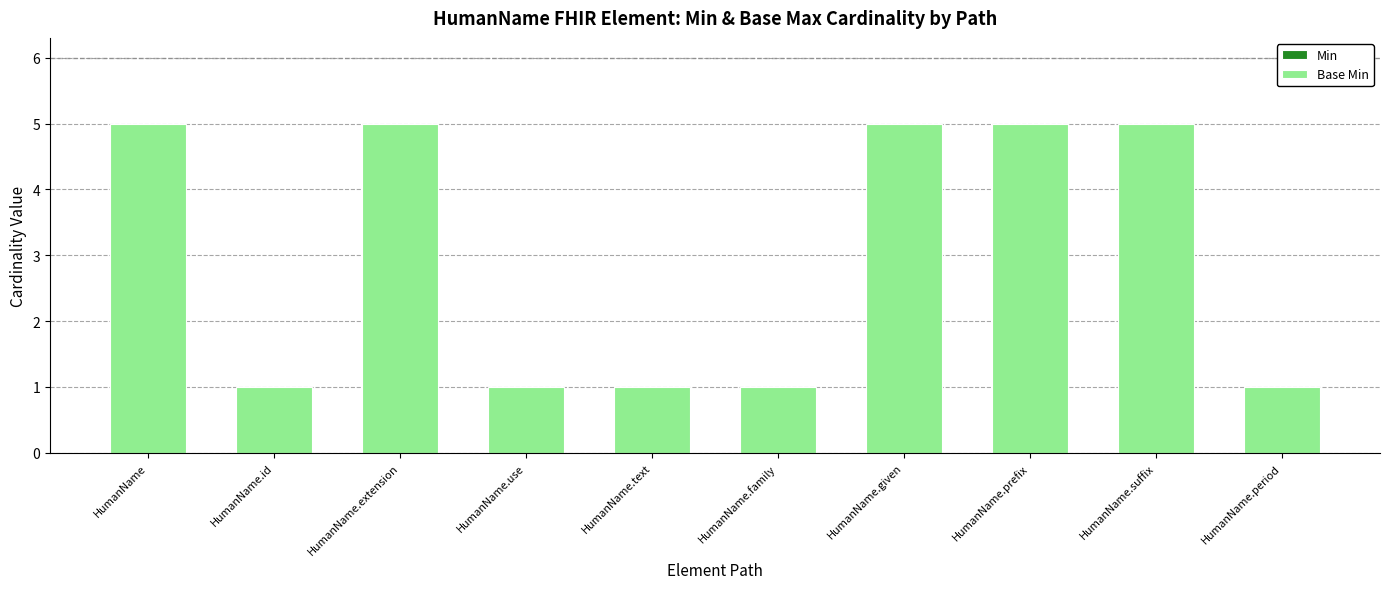

What is the sum of the values at HumanName.suffix and HumanName.id?

6